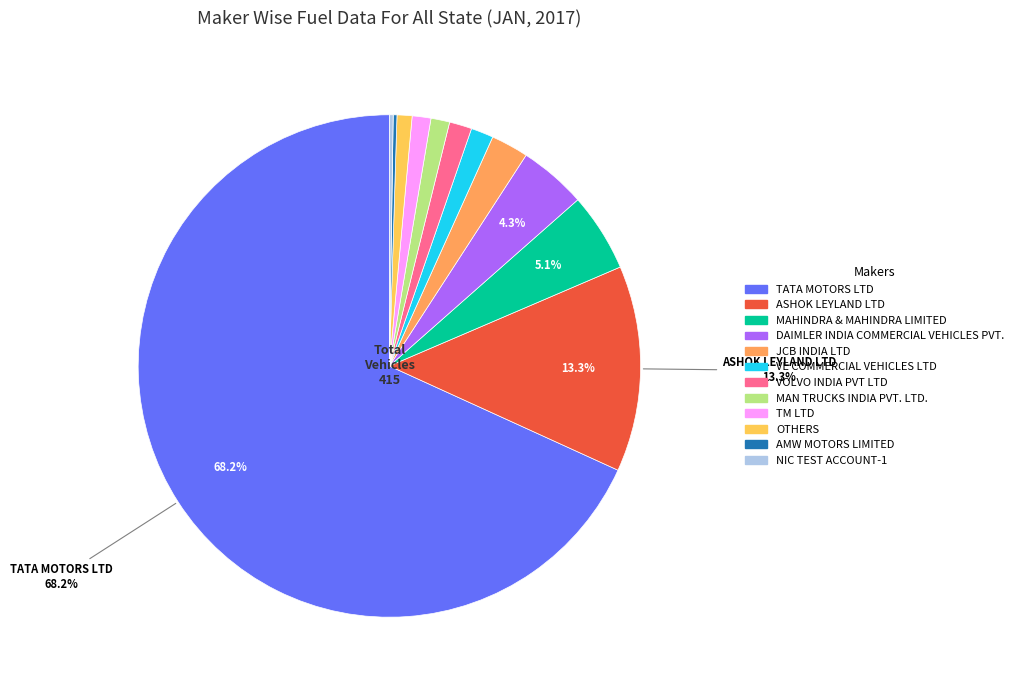

What is the largest slice in the pie chart?

TATA MOTORS LTD